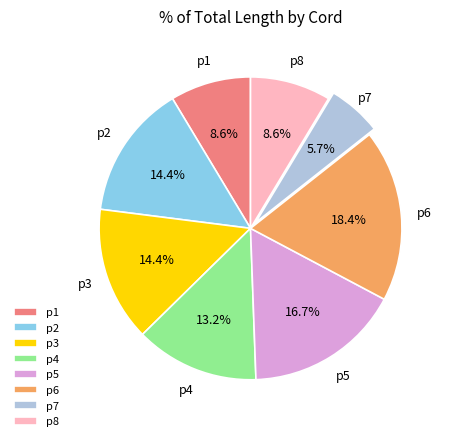

Do p1 and p2 together represent more than half of the pie?

No